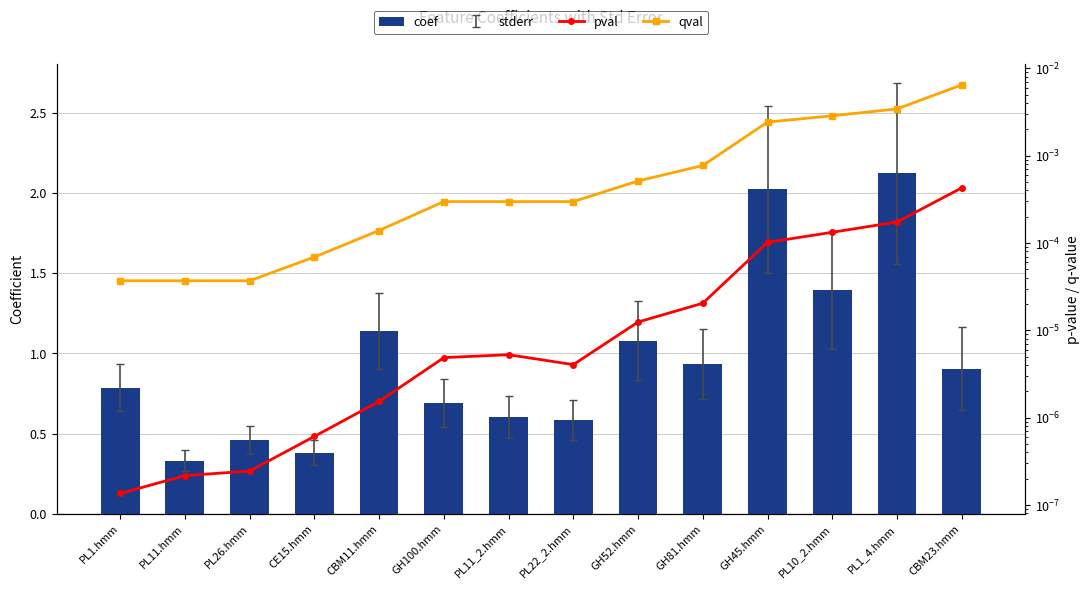

Reading right to left, list all the values displayed in this chart.

coef: CBM23.hmm=0.9	PL1_4.hmm=2.1	PL10_2.hmm=1.4	GH45.hmm=2.0	GH81.hmm=0.9	GH52.hmm=1.1	PL22_2.hmm=0.6	PL11_2.hmm=0.6	GH100.hmm=0.7	CBM11.hmm=1.1	CE15.hmm=0.4	PL26.hmm=0.5	PL11.hmm=0.3	PL1.hmm=0.8
pval: CBM23.hmm=0.0	PL1_4.hmm=0.0	PL10_2.hmm=0.0	GH45.hmm=0.0	GH81.hmm=0.0	GH52.hmm=0.0	PL22_2.hmm=0.0	PL11_2.hmm=0.0	GH100.hmm=0.0	CBM11.hmm=0.0	CE15.hmm=0.0	PL26.hmm=0.0	PL11.hmm=0.0	PL1.hmm=0.0
qval: CBM23.hmm=0.0	PL1_4.hmm=0.0	PL10_2.hmm=0.0	GH45.hmm=0.0	GH81.hmm=0.0	GH52.hmm=0.0	PL22_2.hmm=0.0	PL11_2.hmm=0.0	GH100.hmm=0.0	CBM11.hmm=0.0	CE15.hmm=0.0	PL26.hmm=0.0	PL11.hmm=0.0	PL1.hmm=0.0